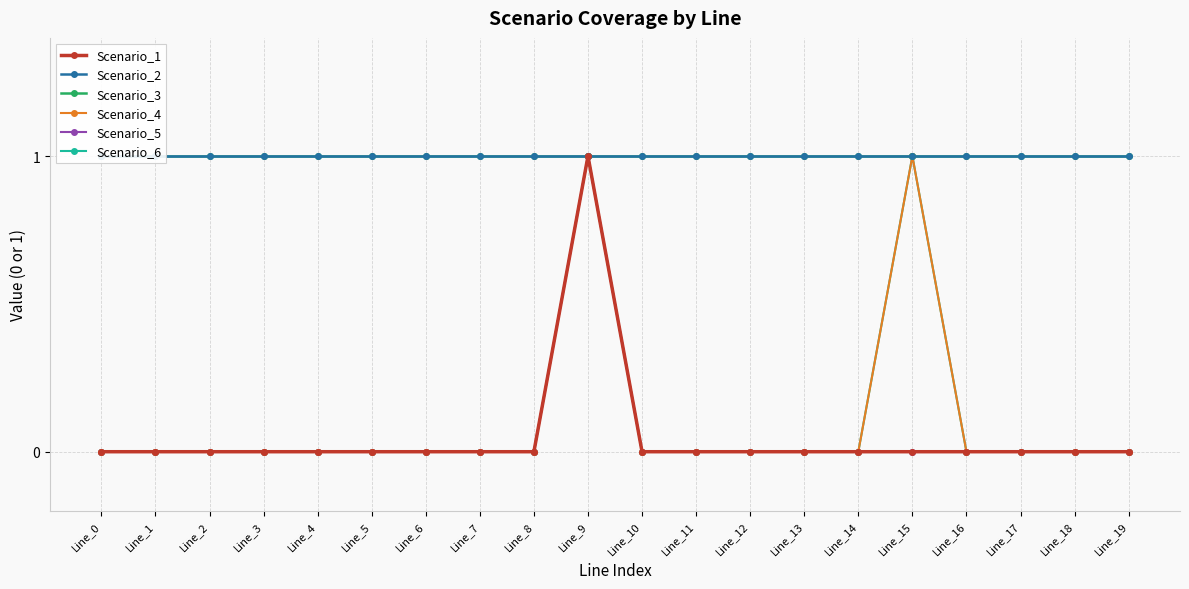

Reading left to right, list all the values displayed in this chart.

Scenario_1: Line_0=0	Line_1=0	Line_2=0	Line_3=0	Line_4=0	Line_5=0	Line_6=0	Line_7=0	Line_8=0	Line_9=1	Line_10=0	Line_11=0	Line_12=0	Line_13=0	Line_14=0	Line_15=0	Line_16=0	Line_17=0	Line_18=0	Line_19=0
Scenario_2: Line_0=1	Line_1=1	Line_2=1	Line_3=1	Line_4=1	Line_5=1	Line_6=1	Line_7=1	Line_8=1	Line_9=1	Line_10=1	Line_11=1	Line_12=1	Line_13=1	Line_14=1	Line_15=1	Line_16=1	Line_17=1	Line_18=1	Line_19=1
Scenario_3: Line_0=1	Line_1=1	Line_2=1	Line_3=1	Line_4=1	Line_5=1	Line_6=1	Line_7=1	Line_8=1	Line_9=1	Line_10=1	Line_11=1	Line_12=1	Line_13=1	Line_14=1	Line_15=1	Line_16=1	Line_17=1	Line_18=1	Line_19=1
Scenario_4: Line_0=0	Line_1=0	Line_2=0	Line_3=0	Line_4=0	Line_5=0	Line_6=0	Line_7=0	Line_8=0	Line_9=1	Line_10=0	Line_11=0	Line_12=0	Line_13=0	Line_14=0	Line_15=1	Line_16=0	Line_17=0	Line_18=0	Line_19=0
Scenario_5: Line_0=0	Line_1=0	Line_2=0	Line_3=0	Line_4=0	Line_5=0	Line_6=0	Line_7=0	Line_8=0	Line_9=1	Line_10=0	Line_11=0	Line_12=0	Line_13=0	Line_14=0	Line_15=0	Line_16=0	Line_17=0	Line_18=0	Line_19=0
Scenario_6: Line_0=0	Line_1=0	Line_2=0	Line_3=0	Line_4=0	Line_5=0	Line_6=0	Line_7=0	Line_8=0	Line_9=1	Line_10=0	Line_11=0	Line_12=0	Line_13=0	Line_14=0	Line_15=1	Line_16=0	Line_17=0	Line_18=0	Line_19=0